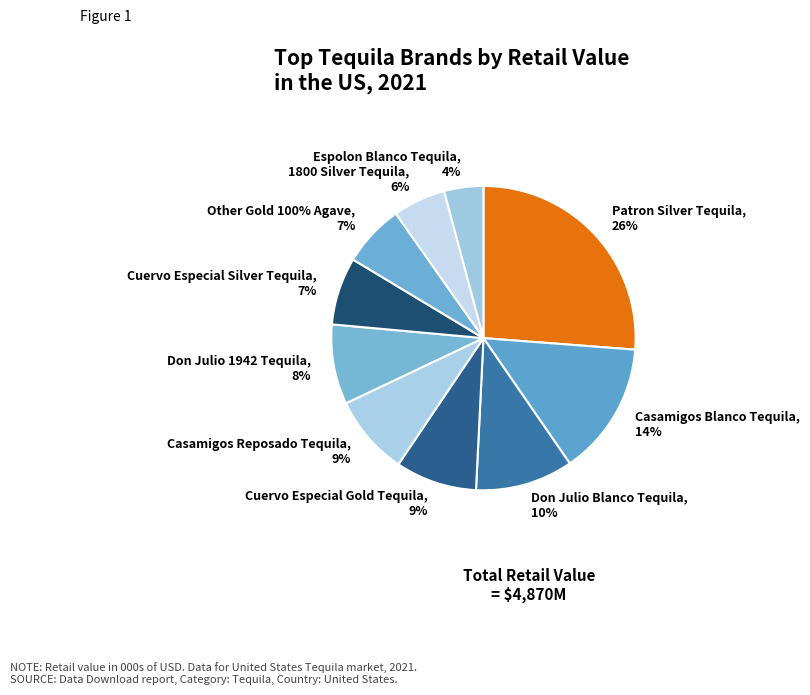

How many segments does this pie chart have?

10